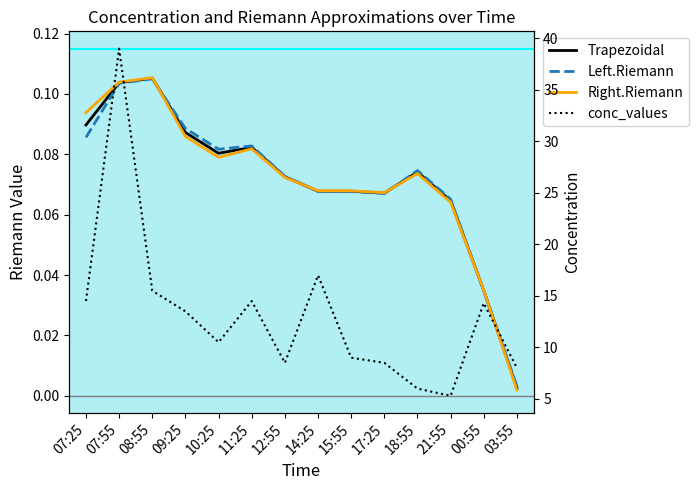

Between 09:25 and 12:55, which series saw the biggest shift?

conc_values